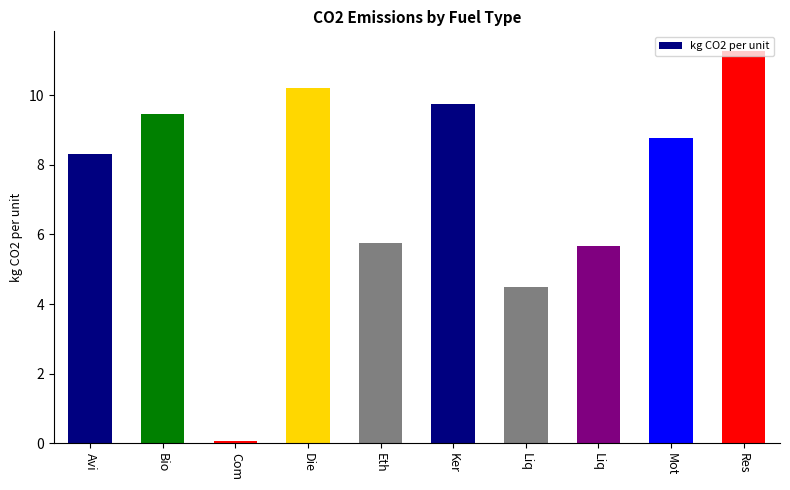

The chart shows a value of 4.5 at Liq. True or false?

True